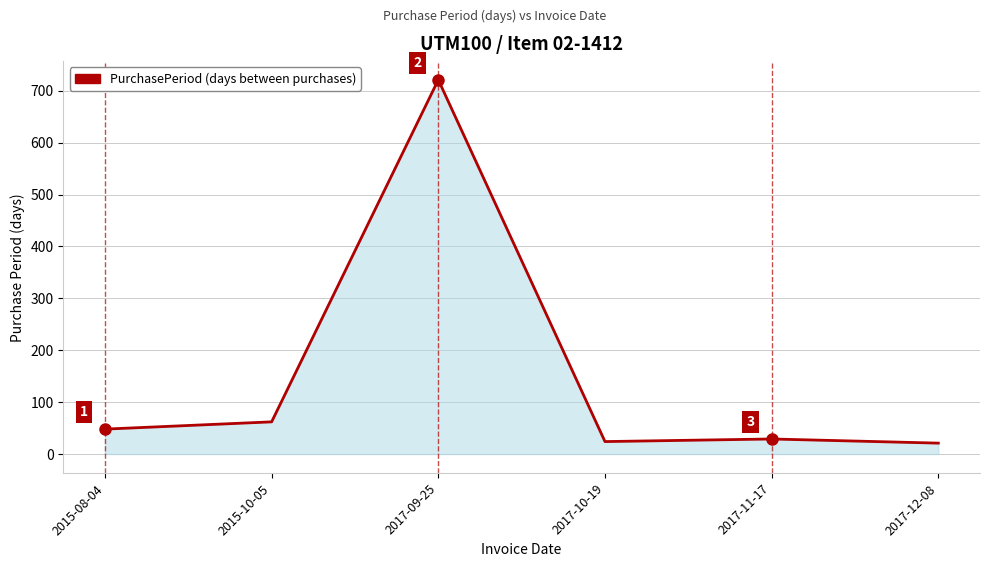

Reading left to right, what are all the values shown in this chart?

2015-08-04=48	2015-10-05=62	2017-09-25=721	2017-10-19=24	2017-11-17=29	2017-12-08=21